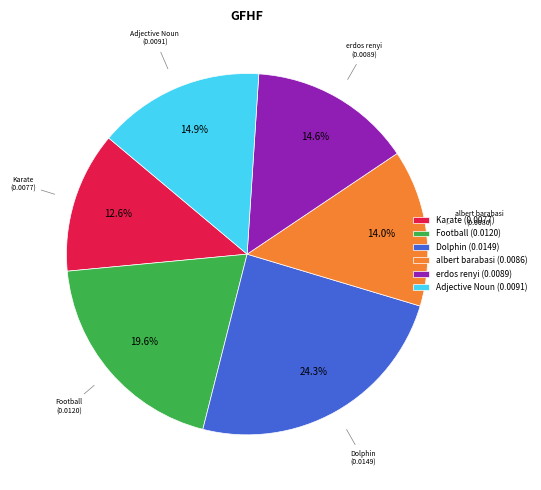

The Karate slice represents 1% of the pie. True or false?

False